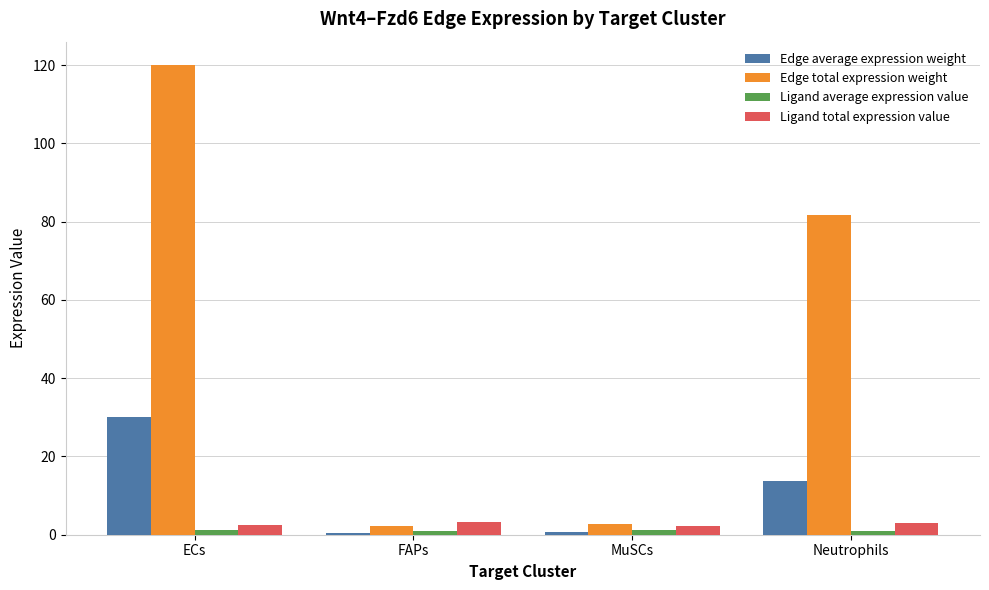

True or false: Edge total expression weight has a value of 2.8 at MuSCs.

True